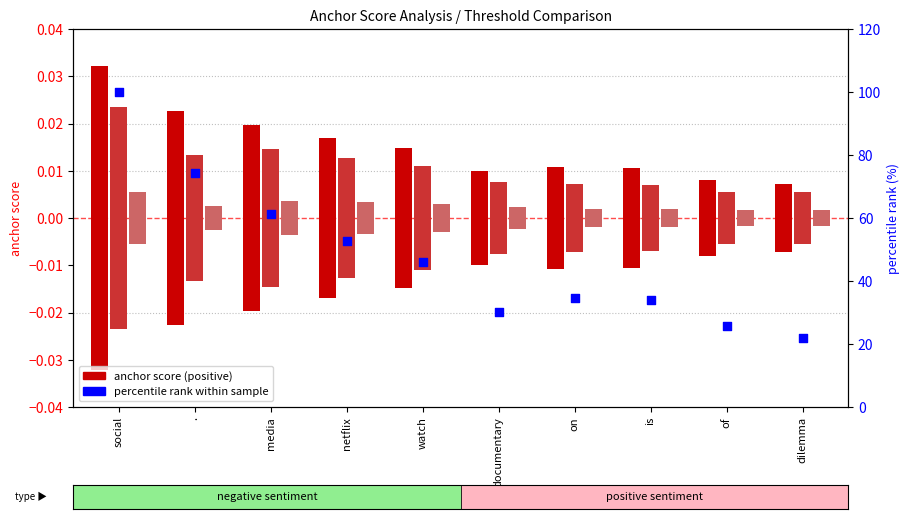

At which category is the sum across all series the highest?

social